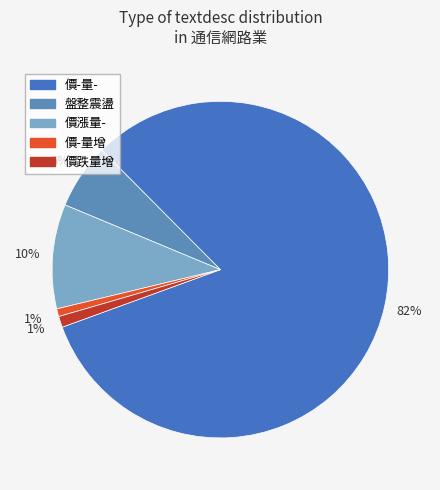

Between 價漲量- and 盤整震盪, which is larger?

價漲量-